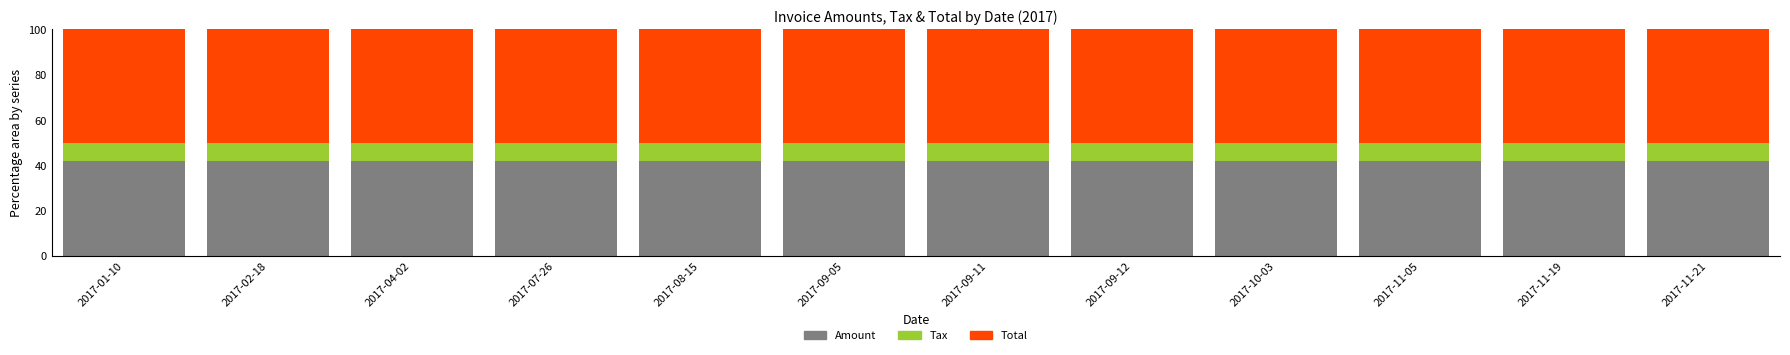

What is the maximum value for Amount?

41.7